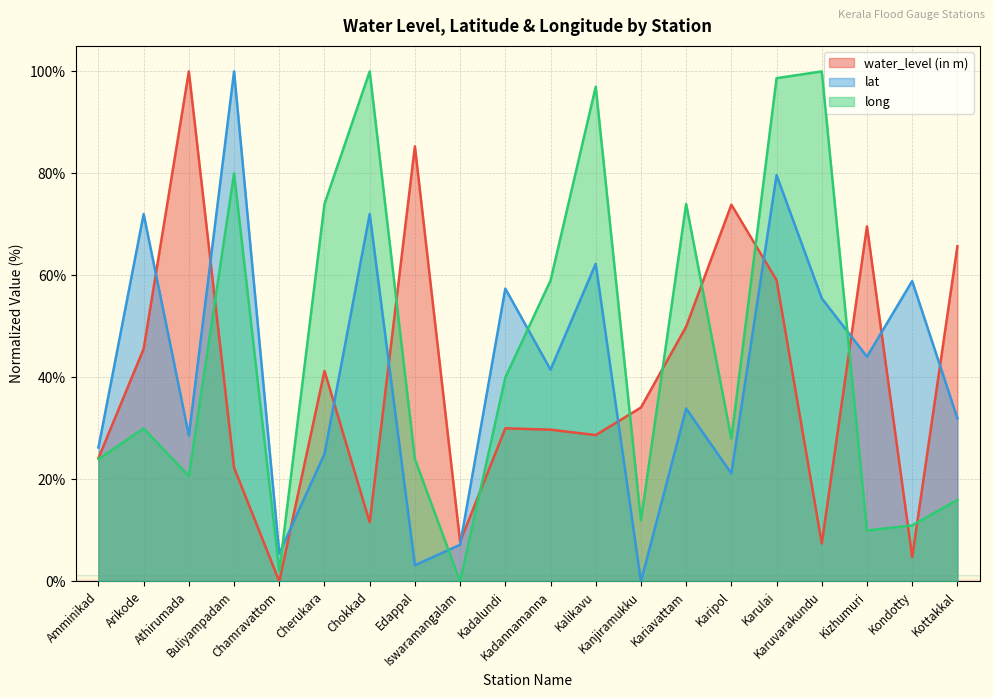

How many values in the long series are below 30?

10